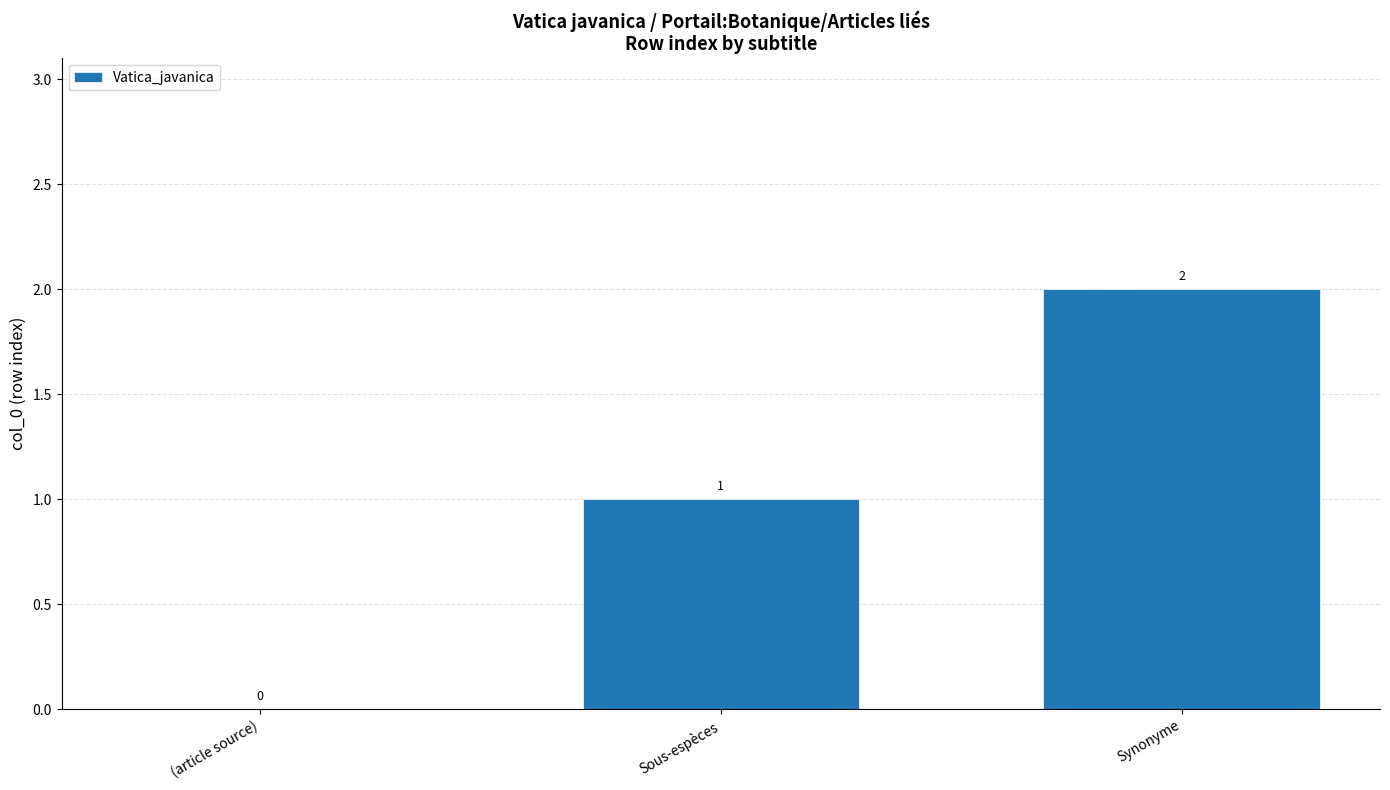

Reading left to right, what are all the values shown in this chart?

(article source)=0	Sous-espèces=1	Synonyme=2